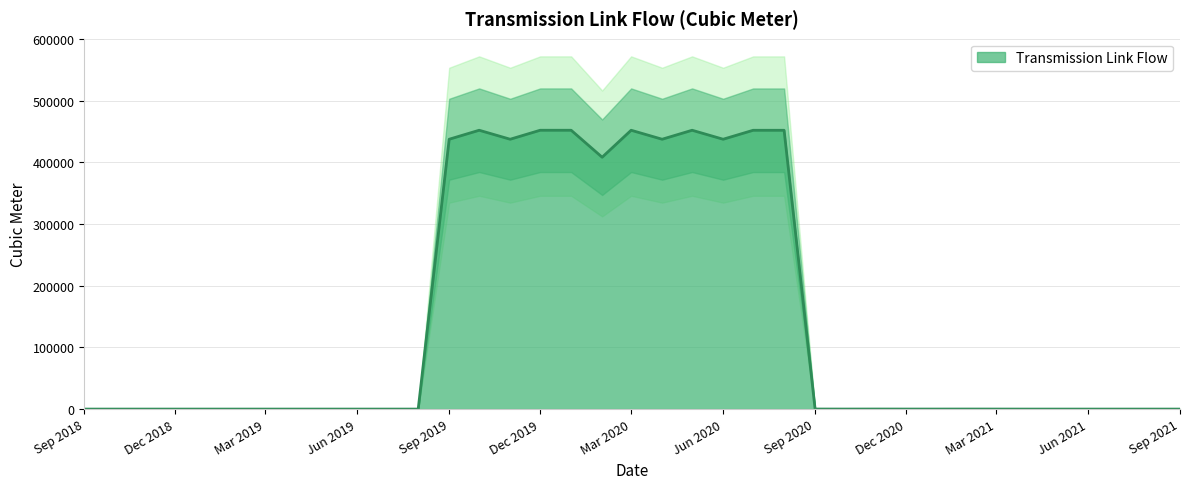

True or false: the data shows 241068.3 at 2020-01-01.

False